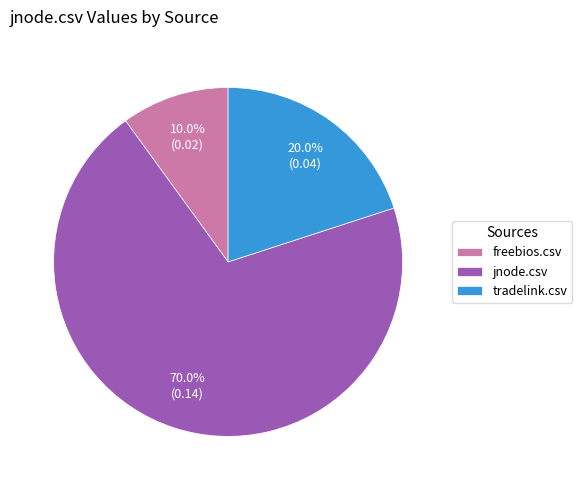

Which category has the smallest portion of the pie?

freebios.csv